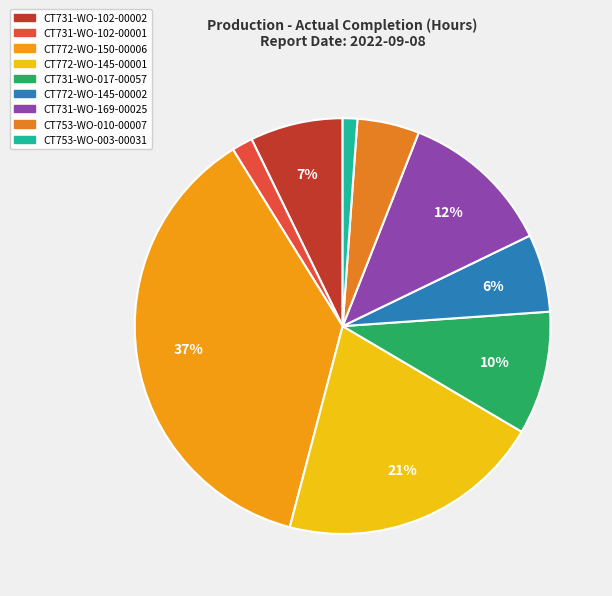

To the nearest percent, what portion does CT772-WO-145-00001 represent?

21%